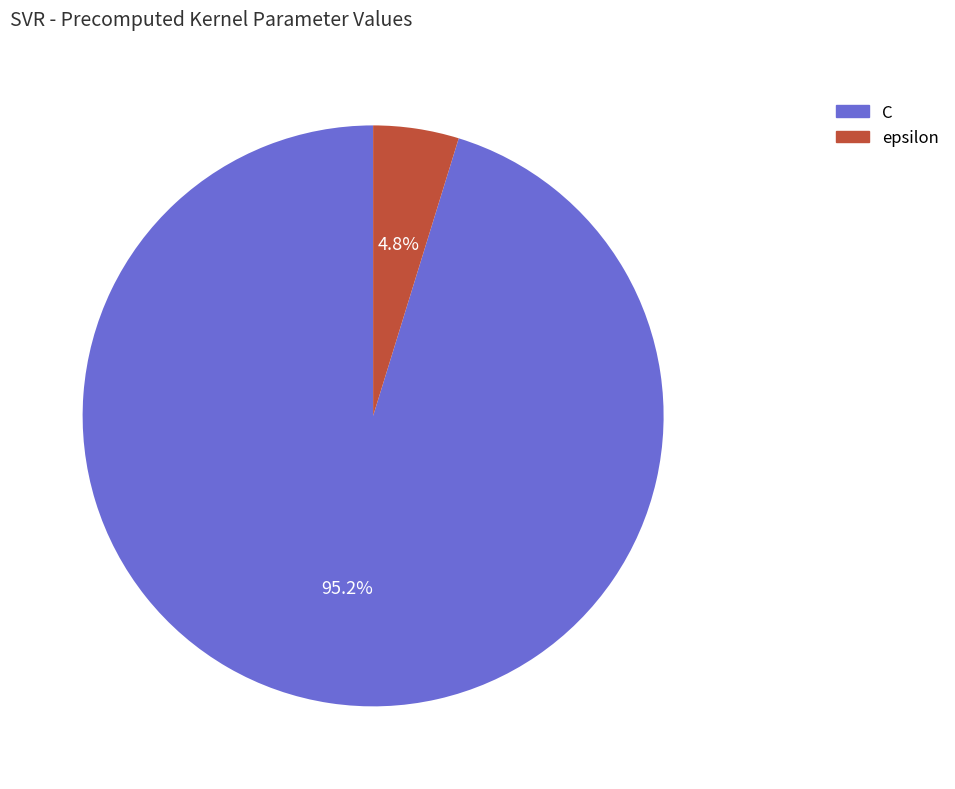

To the nearest percent, what is the difference between the largest and smallest slice percentages?

90%